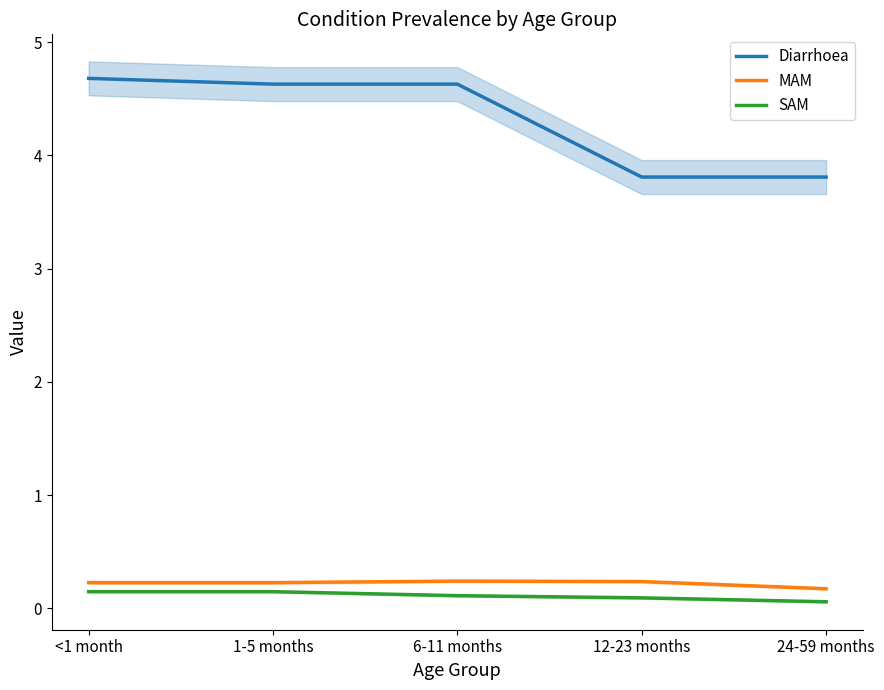

What is the label of the 2nd point from the left?

1-5 months